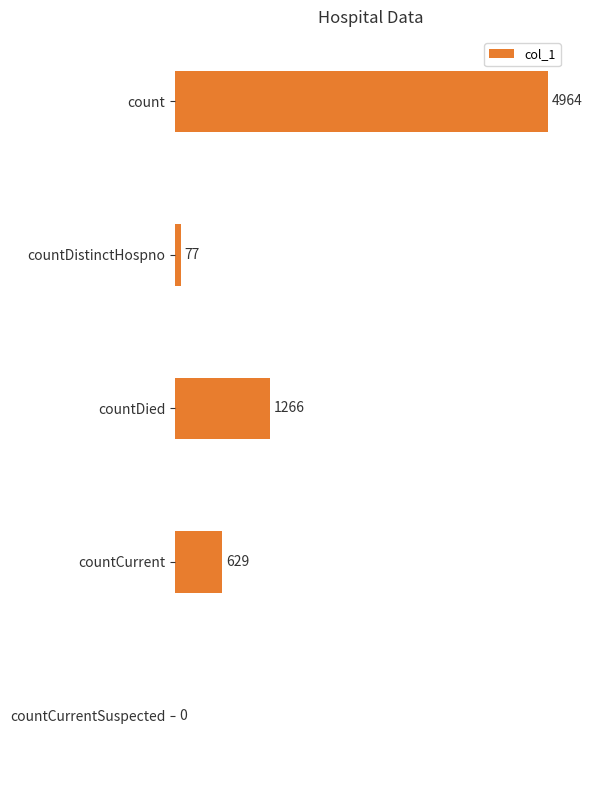

What is the maximum value shown in the chart?

4964